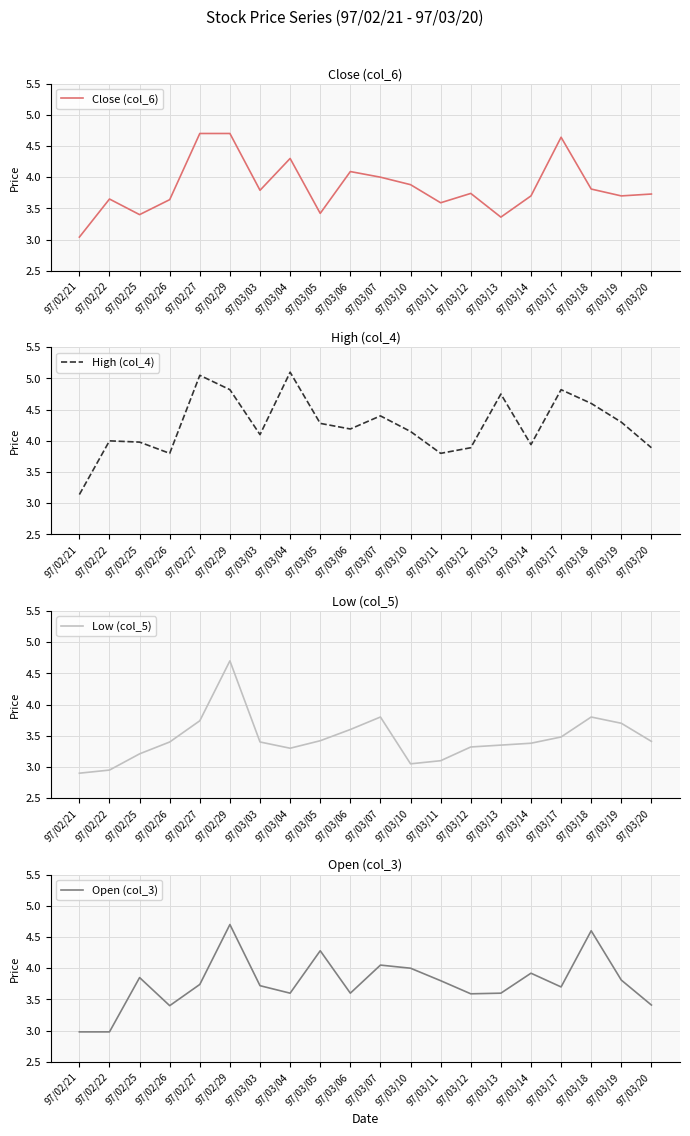

What is the total value across all series at 97/03/14?

14.9